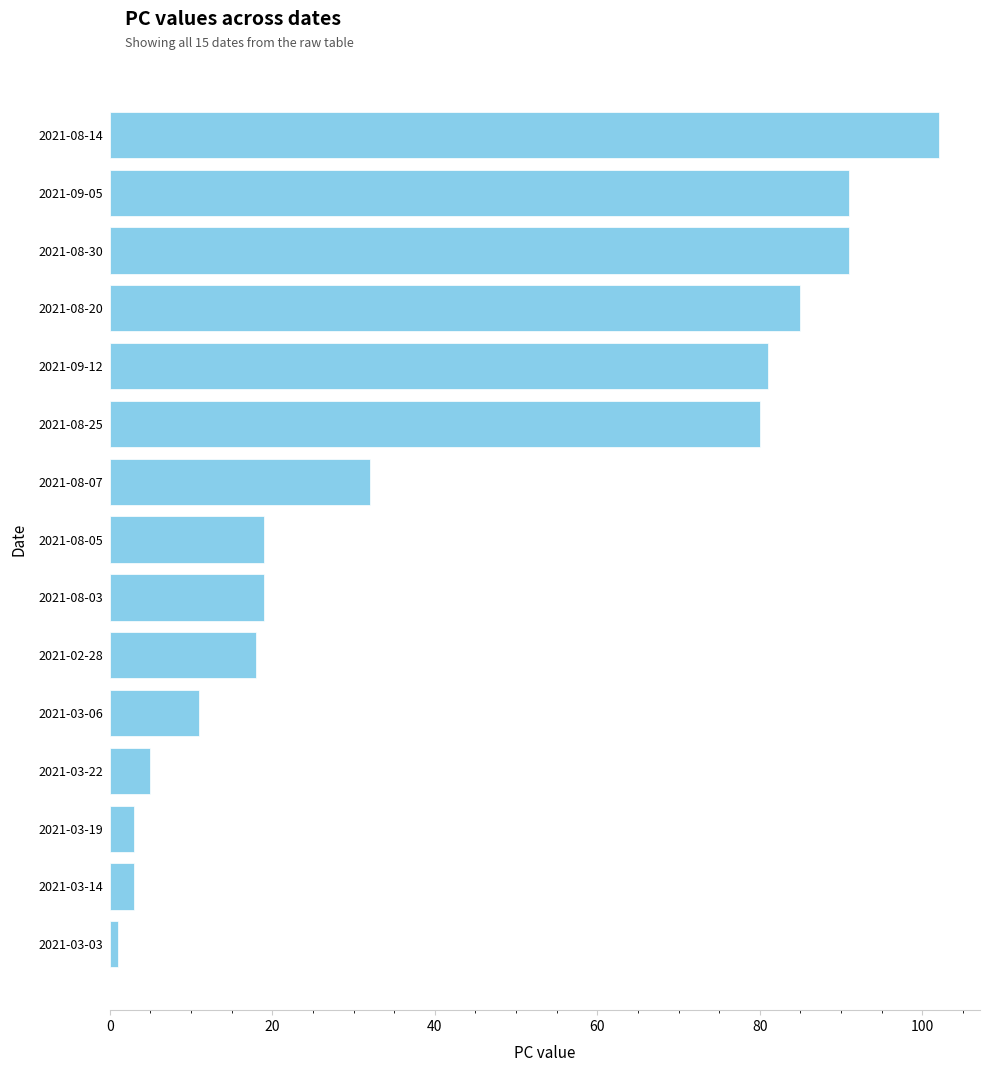

How many distinct data groups are displayed?

1